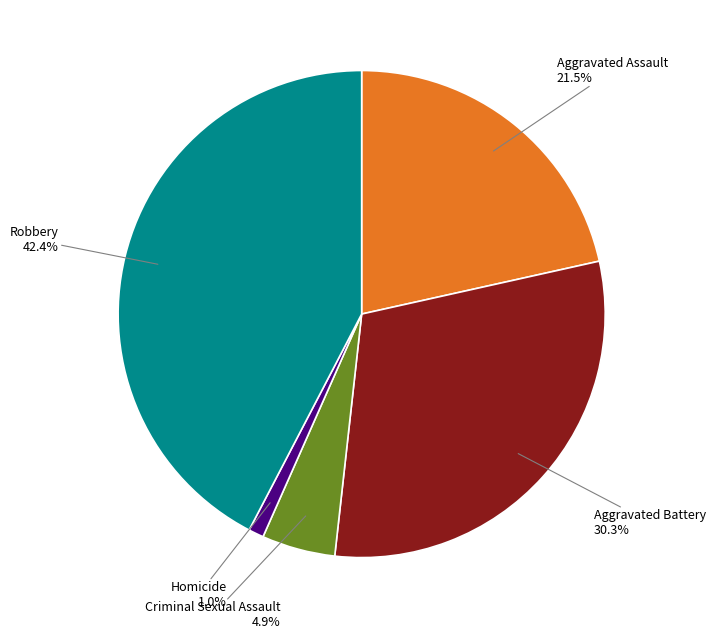

Is there any slice that represents more than half of the pie?

No